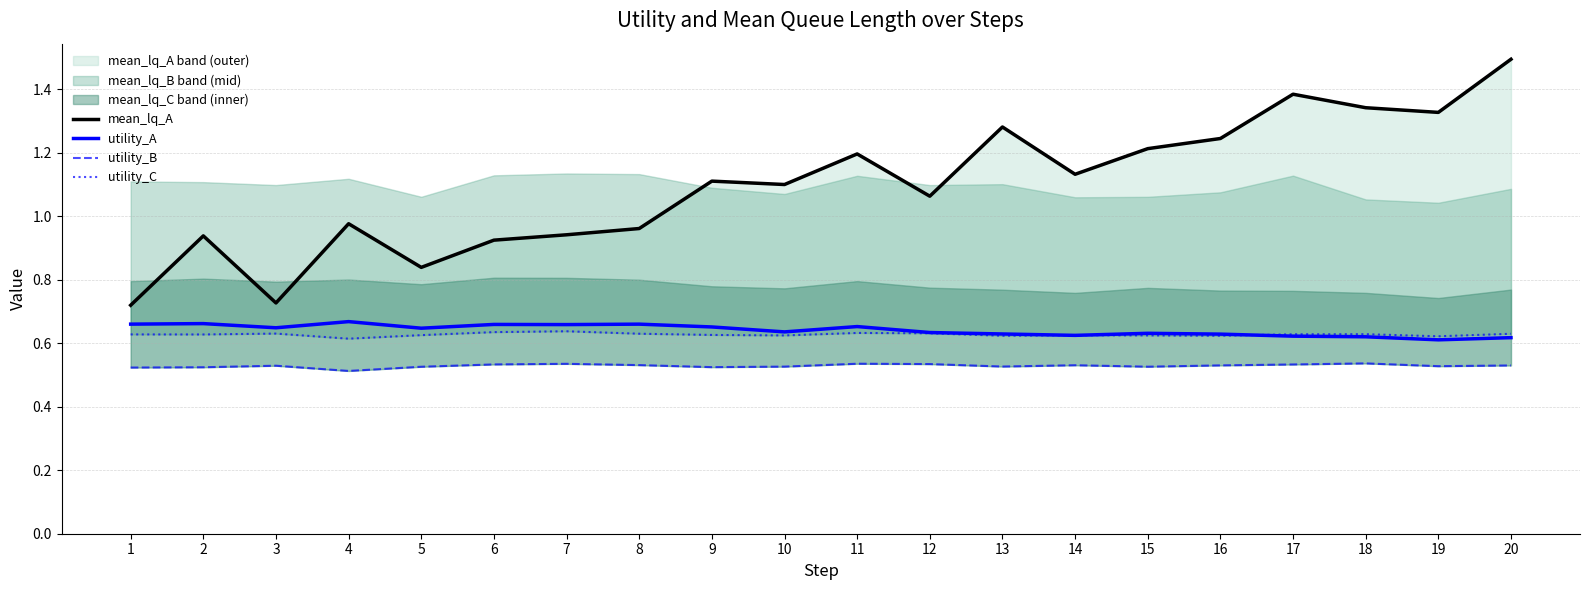

True or false: utility_A and utility_B intersect in this chart.

False